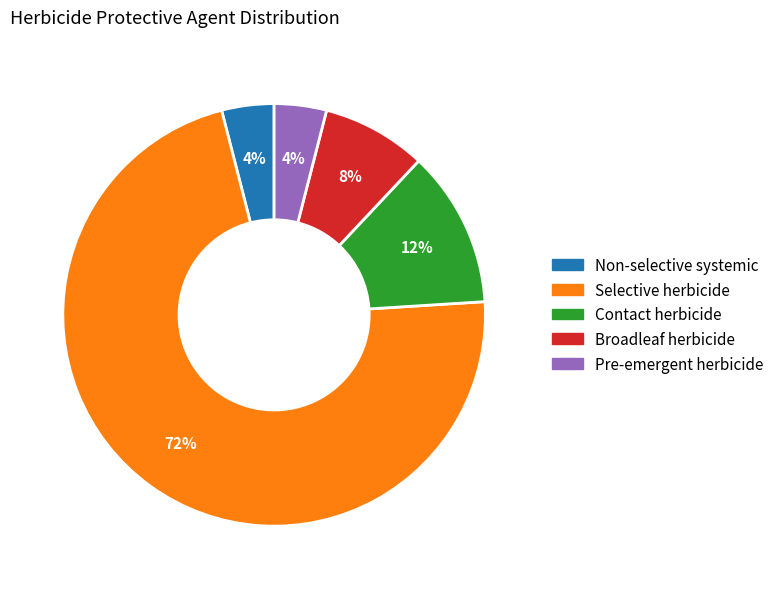

Is there any slice that represents more than half of the pie?

Yes